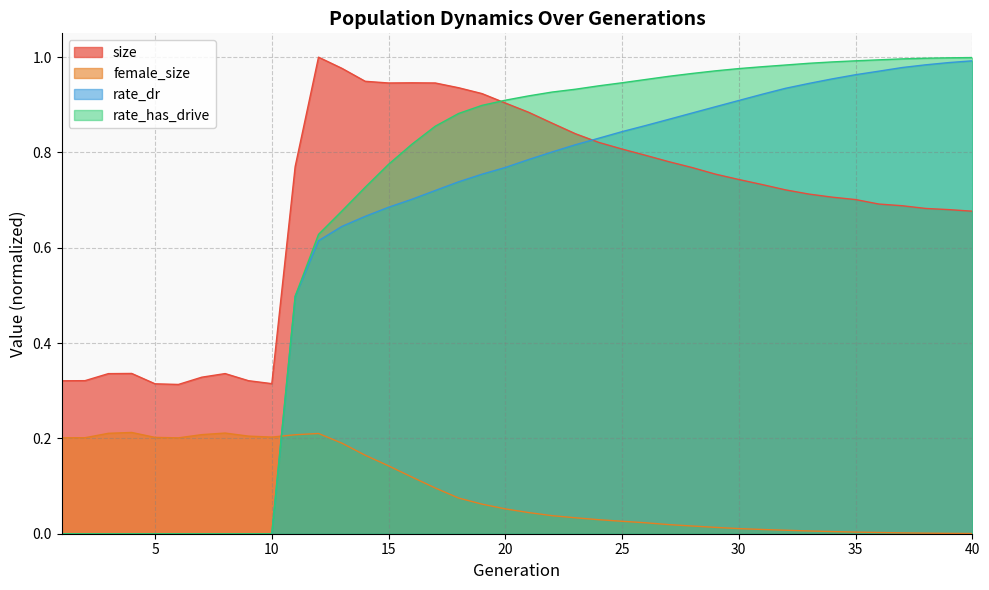

How many intersections are there between size and rate_dr?

1